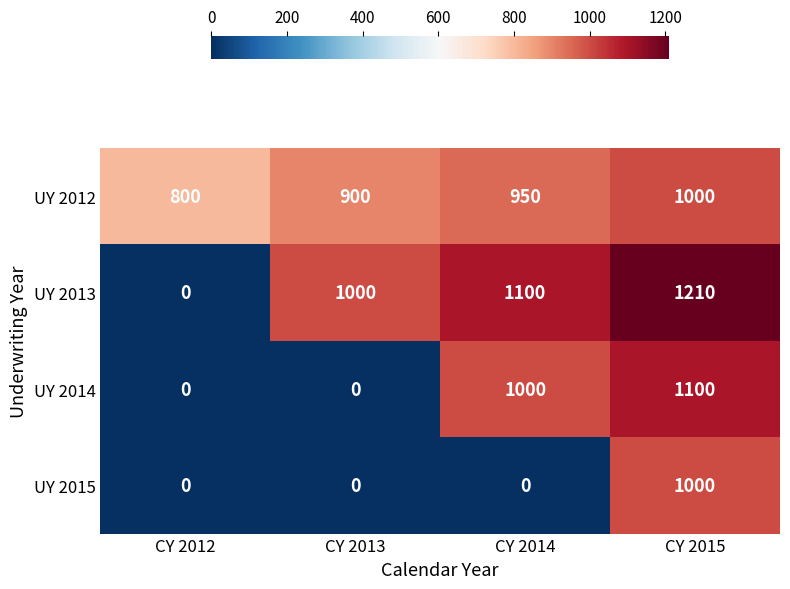

List the labels in order of UY 2013 value, largest first.

CY 2015, CY 2014, CY 2013, CY 2012